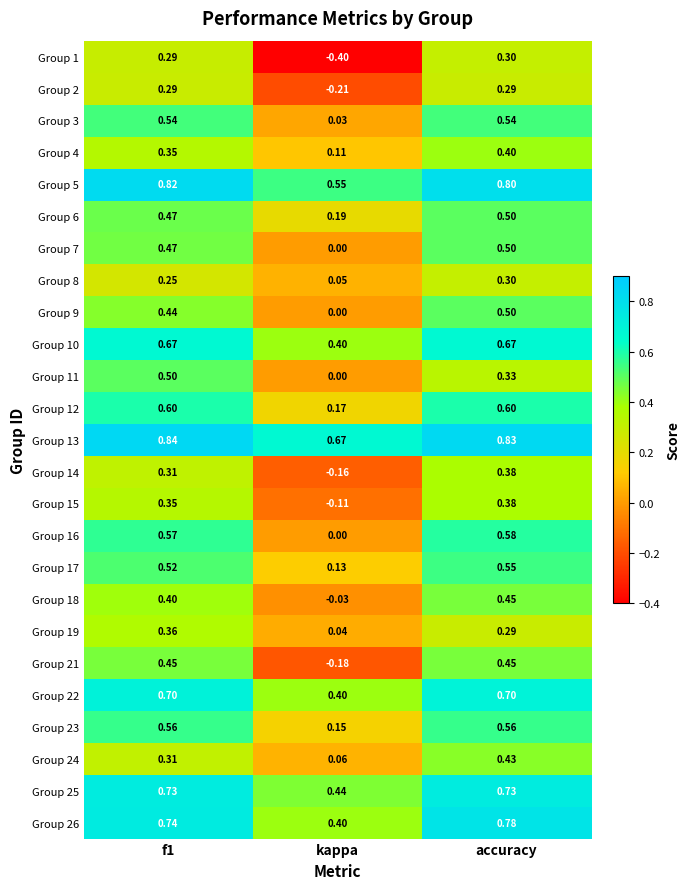

Where is Group 19 nearest to the value 0?

kappa